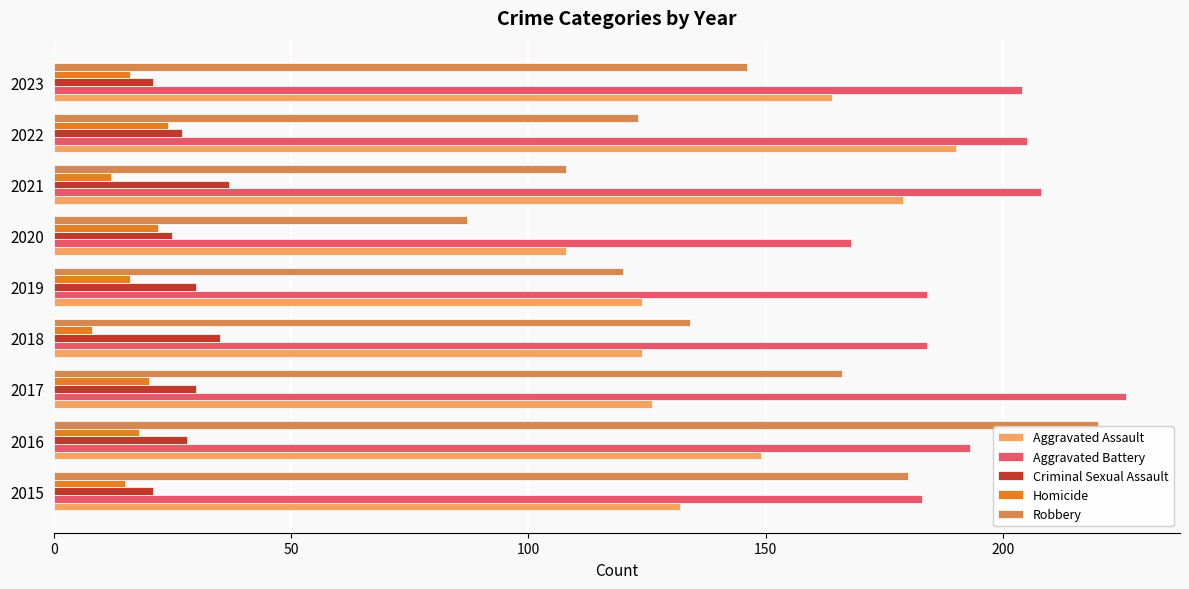

Which series has the widest spread of values?

Robbery